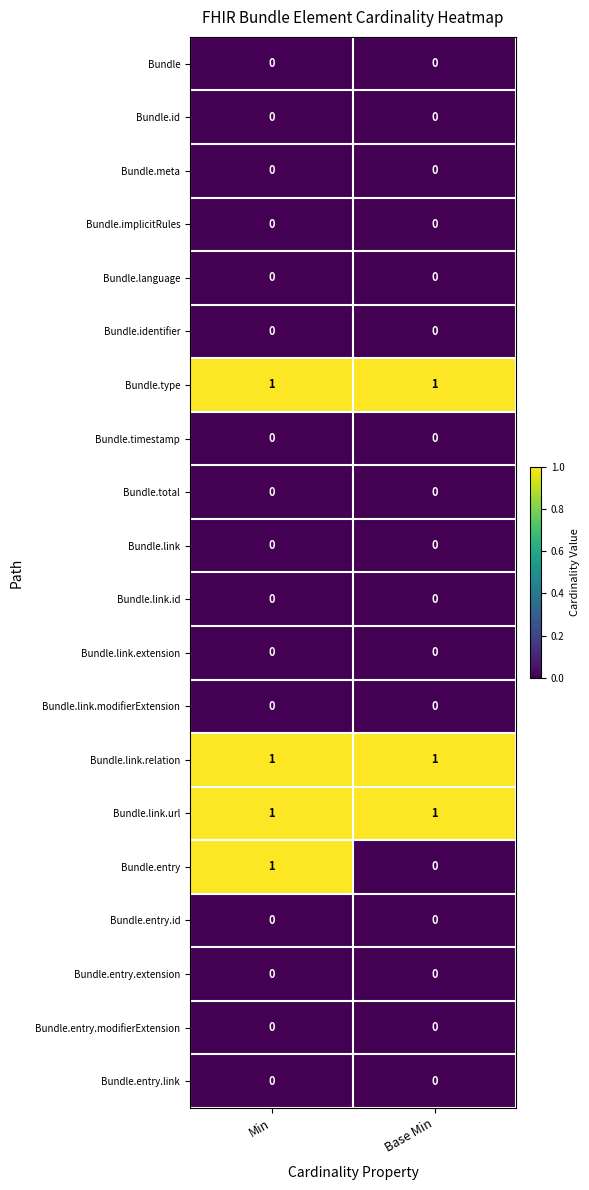

Is the value of Bundle.type at Min greater than the value of Bundle.link.modifierExtension at Base Min?

Yes